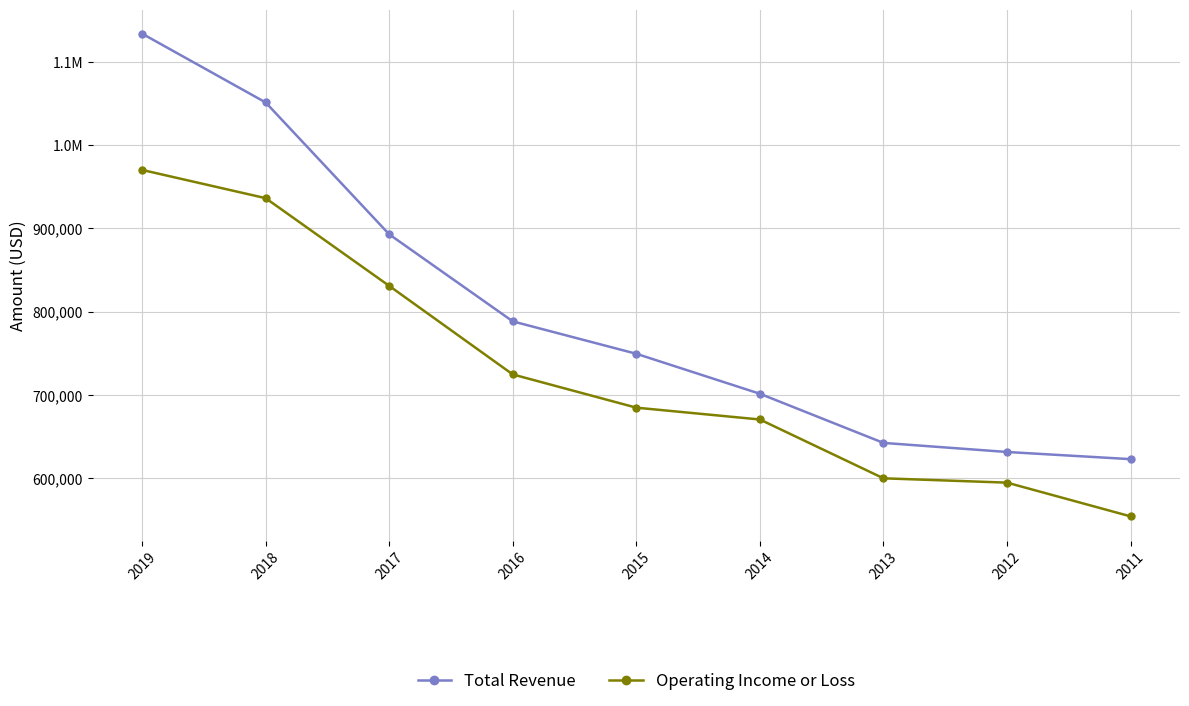

What is the sum of the Operating Income or Loss values at 2012 and 2017?

1425800